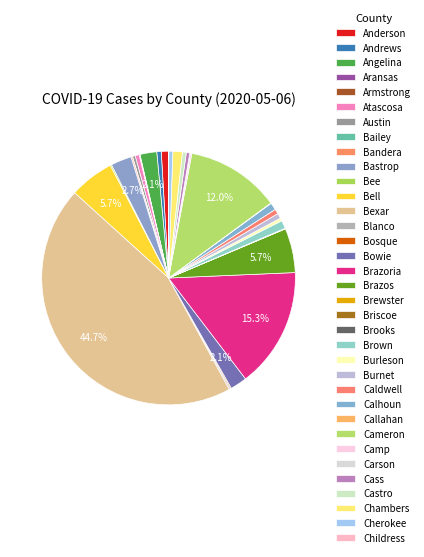

Is it true that Austin is 13% of the pie?

False